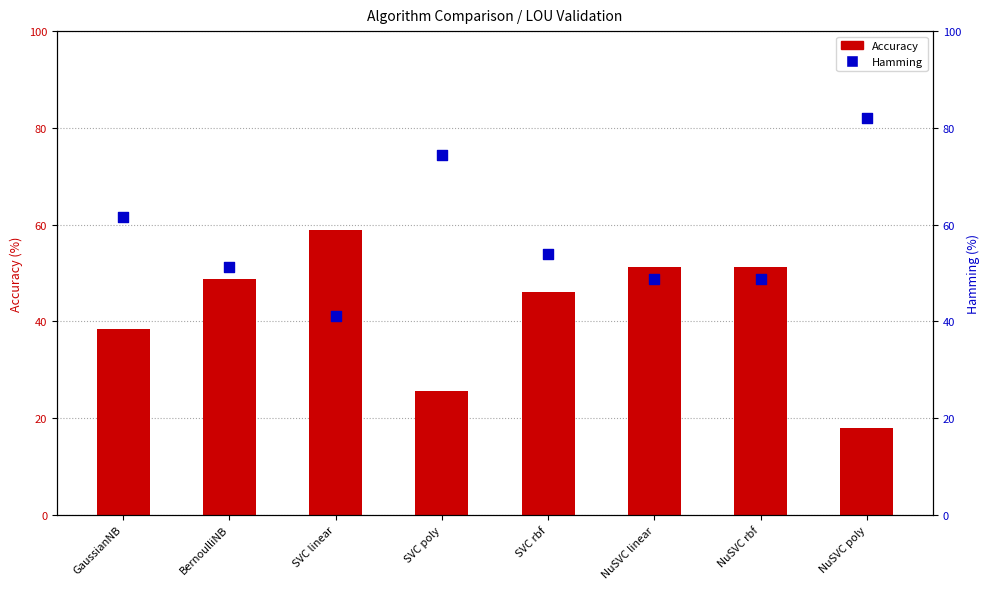

Which series has the largest Y range (max minus min)?

Hamming